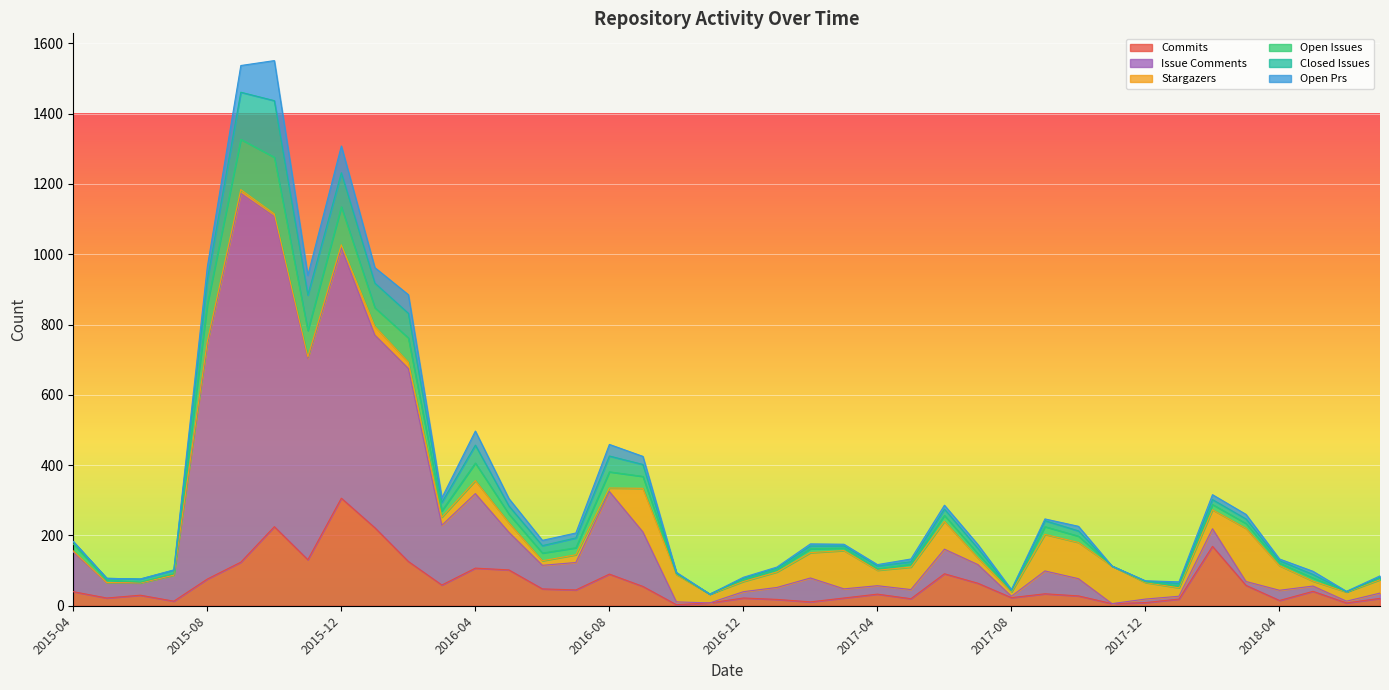

Where do number_of_stargazers and number_of_open_PRs first cross each other?

2016-02 and 2016-03